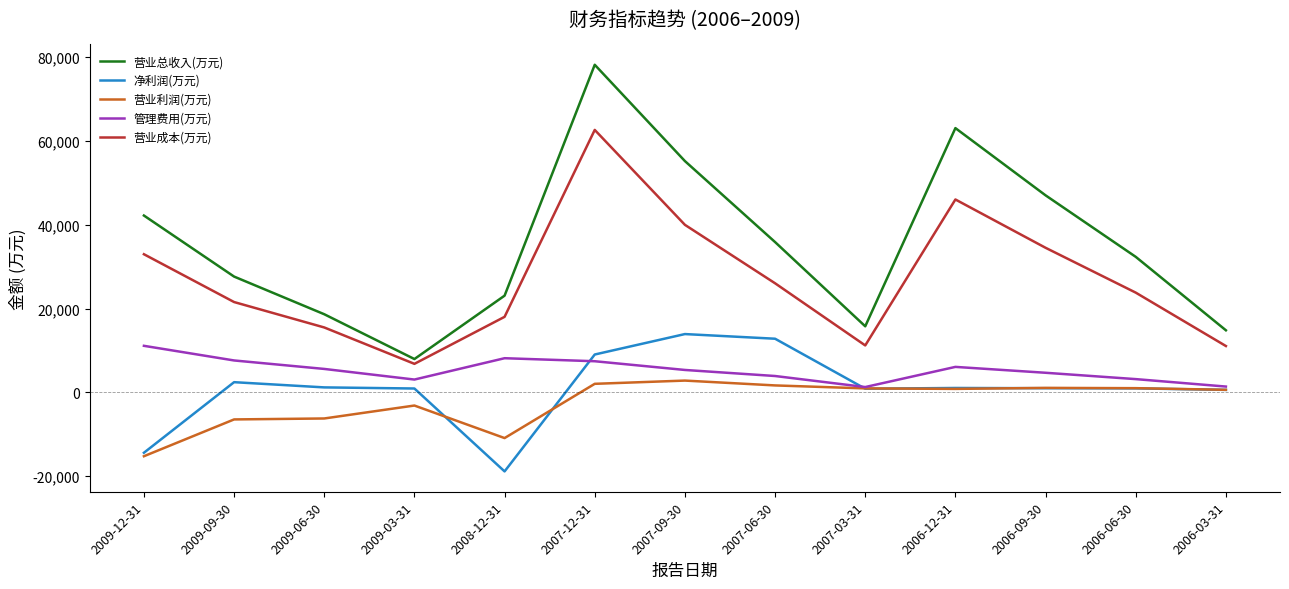

How many interior local valleys does the 营业总收入(万元) series have?

2